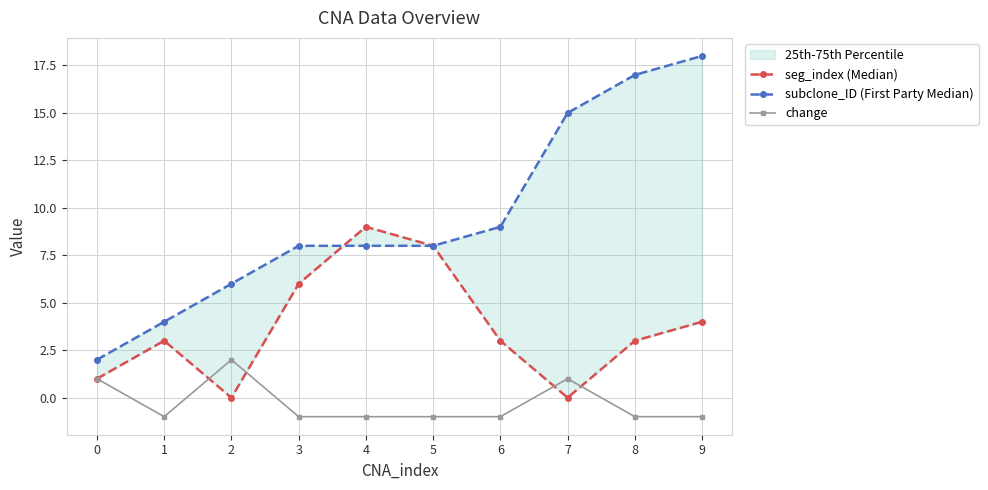

Is this an area chart (filled region under the line)?

No